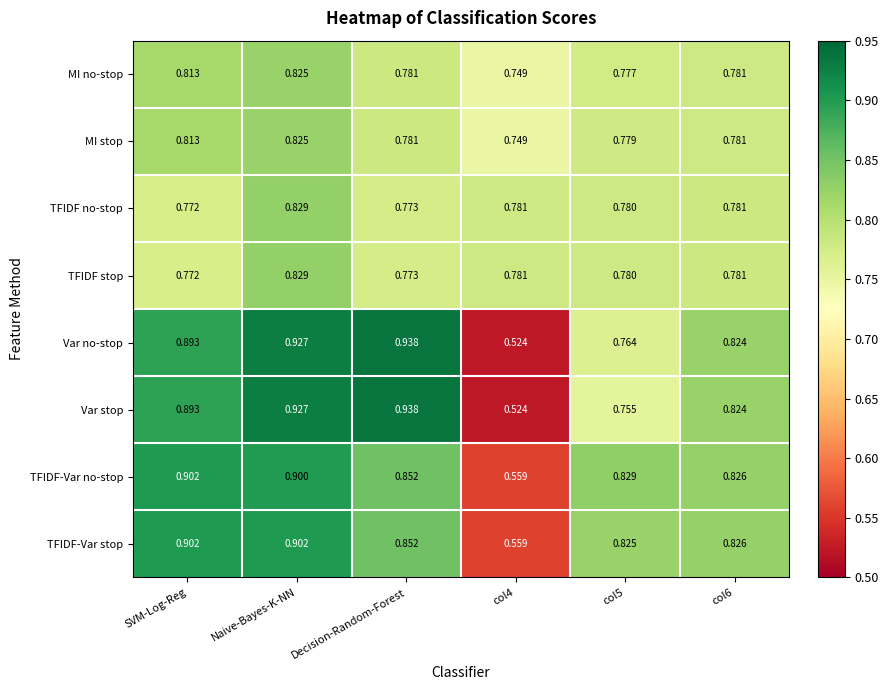

At which category does the chart reach its peak across all series?

Decision-Random-Forest